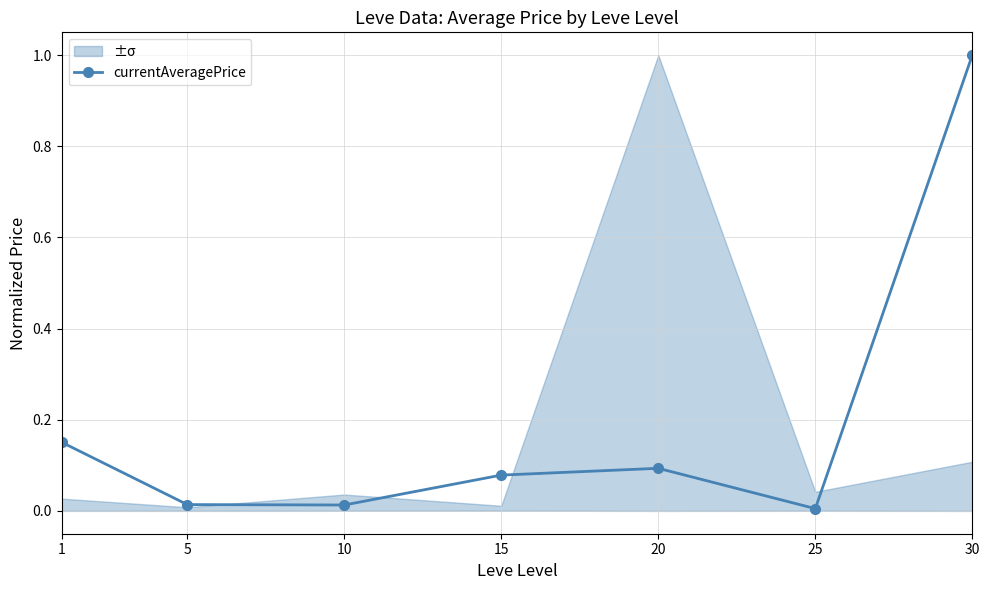

What is the maximum value shown in the chart?

1.0